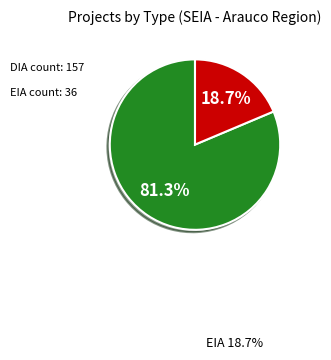

Does any single category account for the majority?

Yes